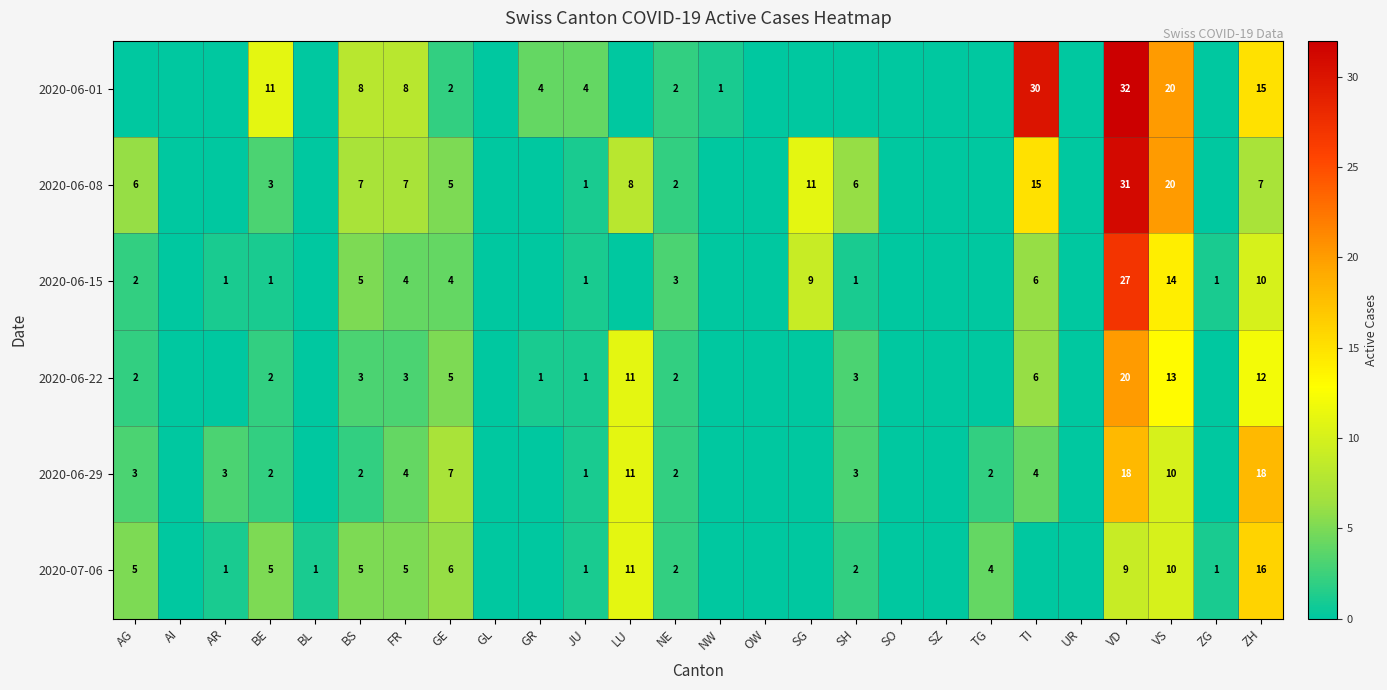

How many series are shown in this chart?

6